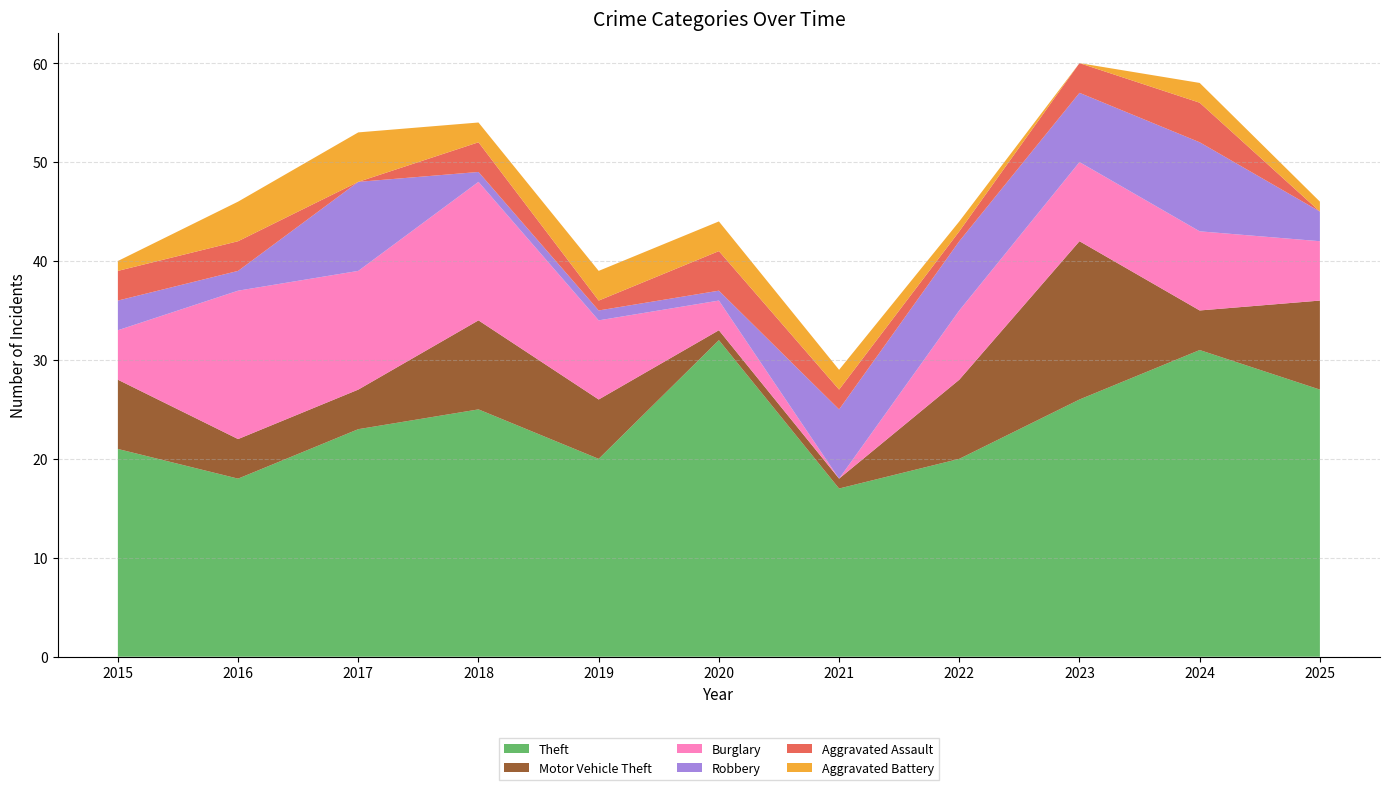

Reading left to right, transcribe all the data shown in this chart.

Theft: 2015=21	2016=18	2017=23	2018=25	2019=20	2020=32	2021=17	2022=20	2023=26	2024=31	2025=27
Motor Vehicle Theft: 2015=7	2016=4	2017=4	2018=9	2019=6	2020=1	2021=1	2022=8	2023=16	2024=4	2025=9
Burglary: 2015=5	2016=15	2017=12	2018=14	2019=8	2020=3	2021=0	2022=7	2023=8	2024=8	2025=6
Robbery: 2015=3	2016=2	2017=9	2018=1	2019=1	2020=1	2021=7	2022=7	2023=7	2024=9	2025=3
Aggravated Assault: 2015=3	2016=3	2017=0	2018=3	2019=1	2020=4	2021=2	2022=1	2023=3	2024=4	2025=0
Aggravated Battery: 2015=1	2016=4	2017=5	2018=2	2019=3	2020=3	2021=2	2022=1	2023=0	2024=2	2025=1